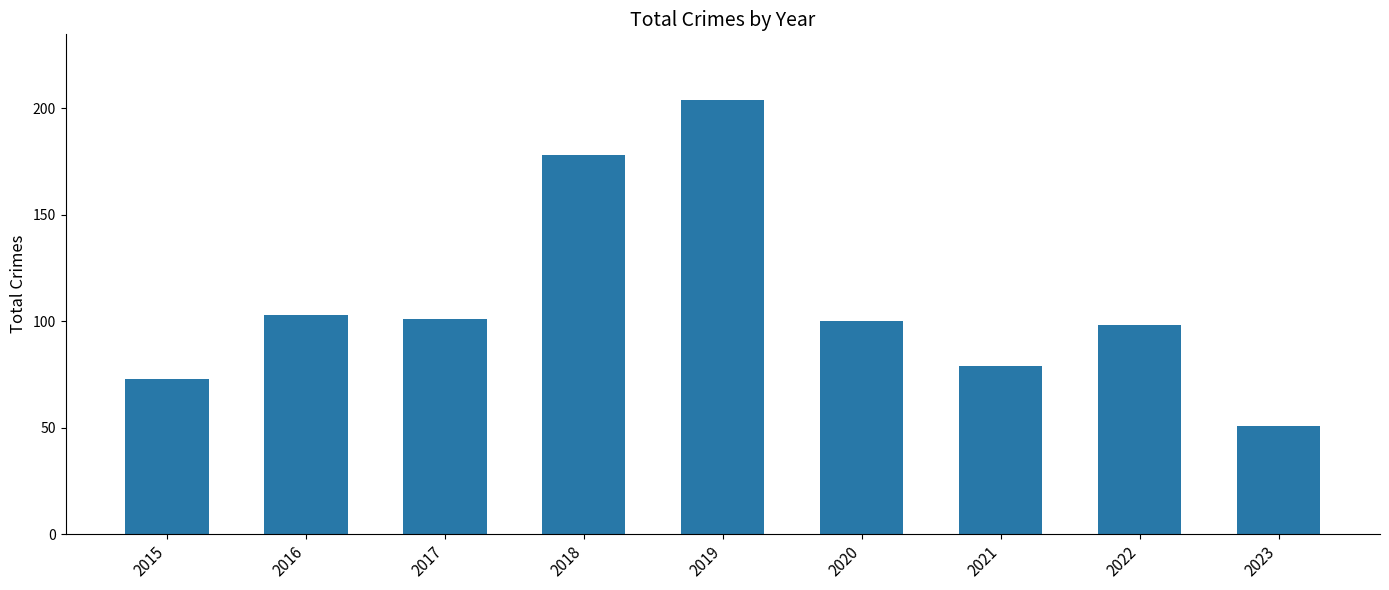

What is the change in value from 2021 to 2022?

+19